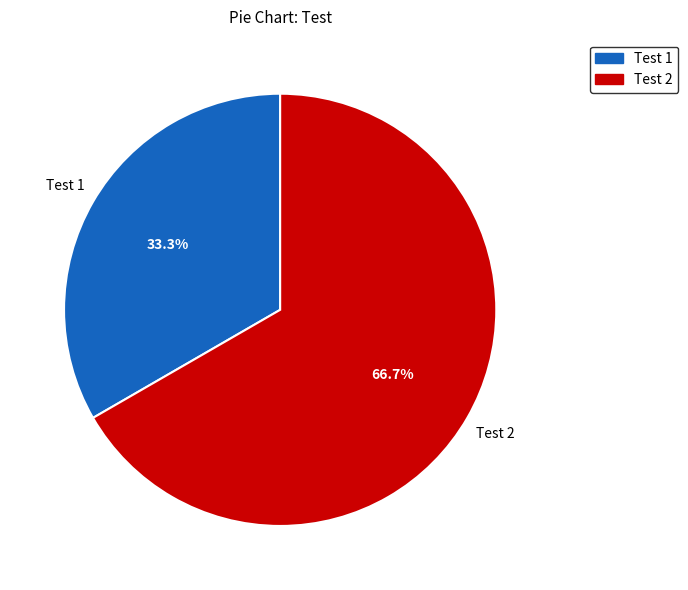

Is there any slice that represents more than half of the pie?

Yes